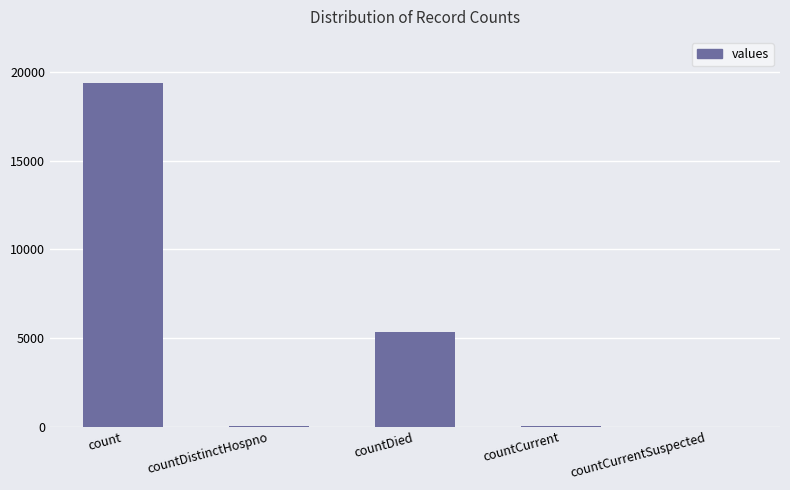

What is the difference between the values at countCurrent and countCurrentSuspected?

51